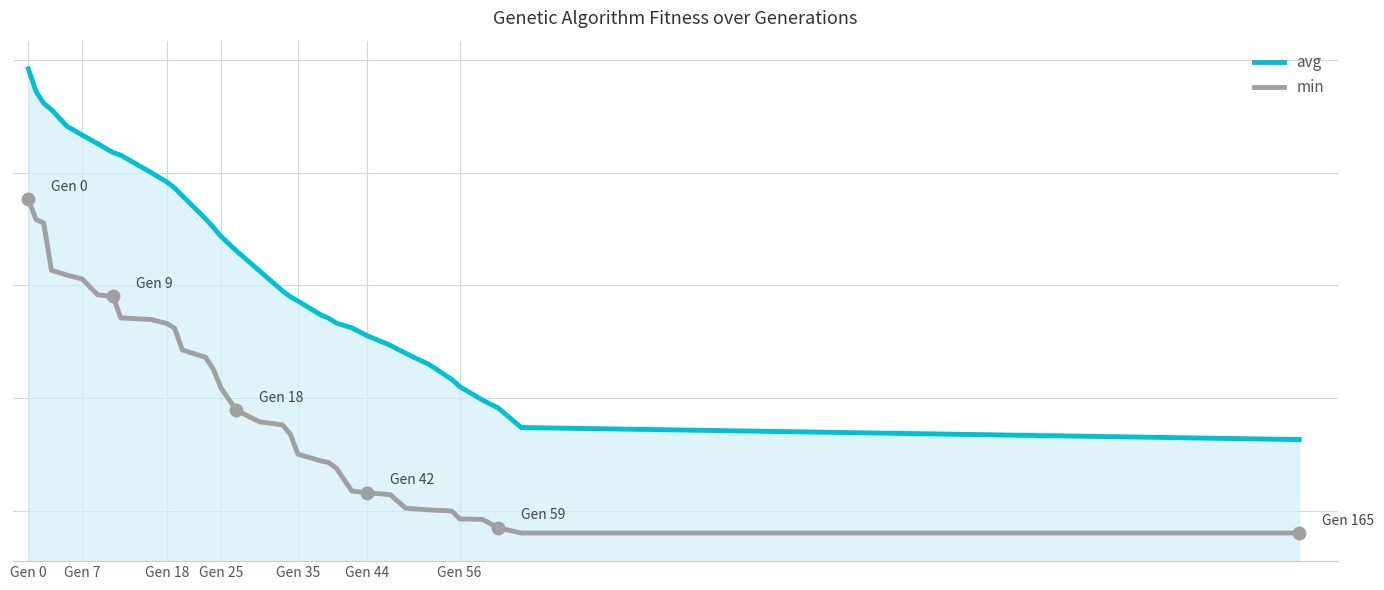

List the series in order of their peak value, highest first.

avg, min